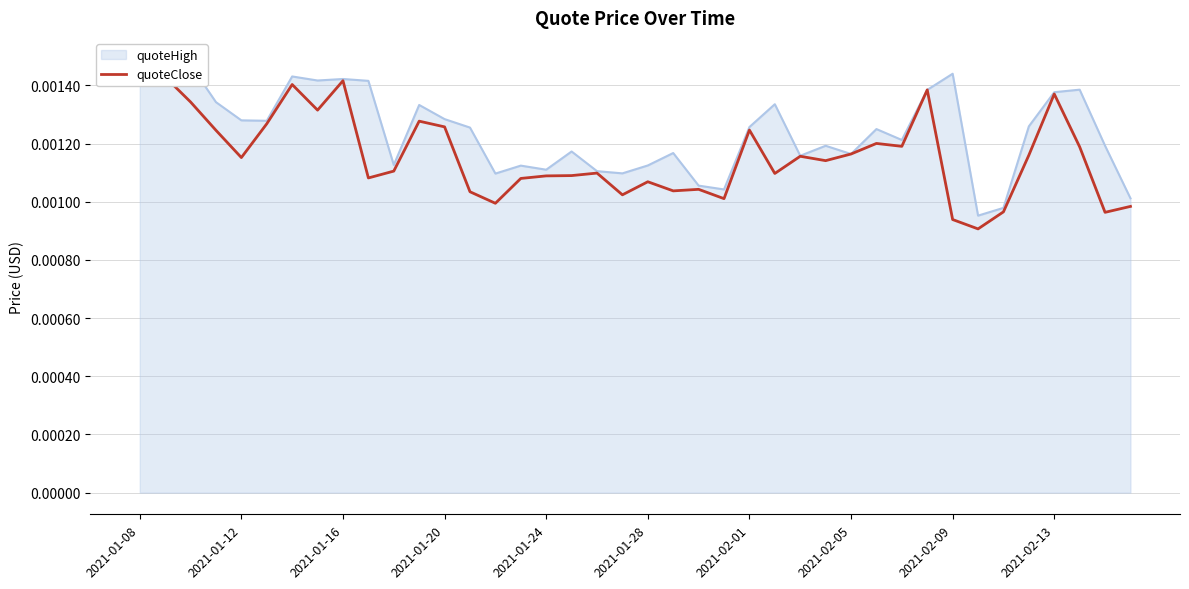

How many points are higher than both their immediate neighbors (excluding endpoints)?

11